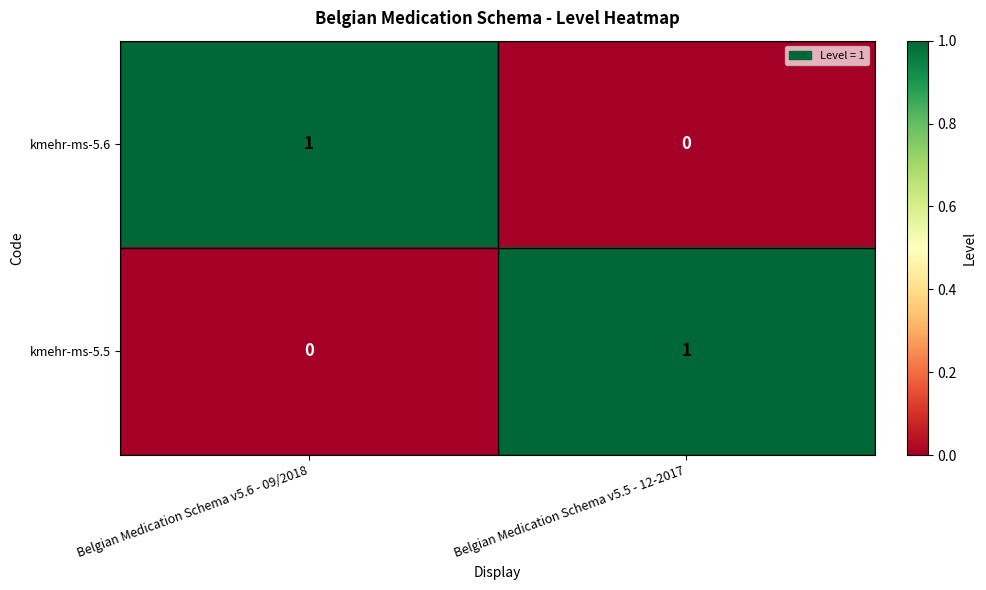

At Belgian Medication Schema v5.6 - 09/2018, list the series in order from smallest to largest.

kmehr-ms-5.5, kmehr-ms-5.6